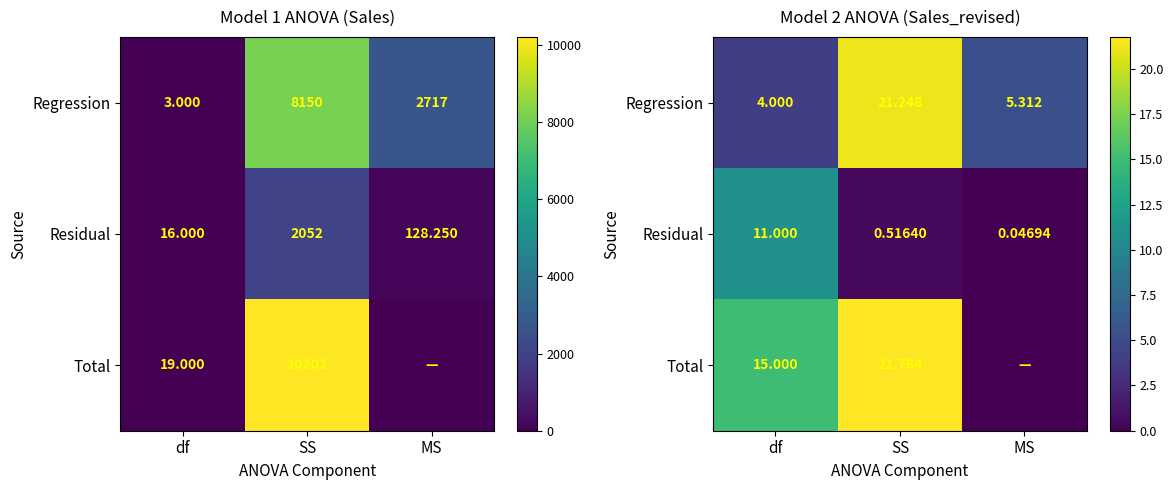

Between df and SS, which is larger?

SS